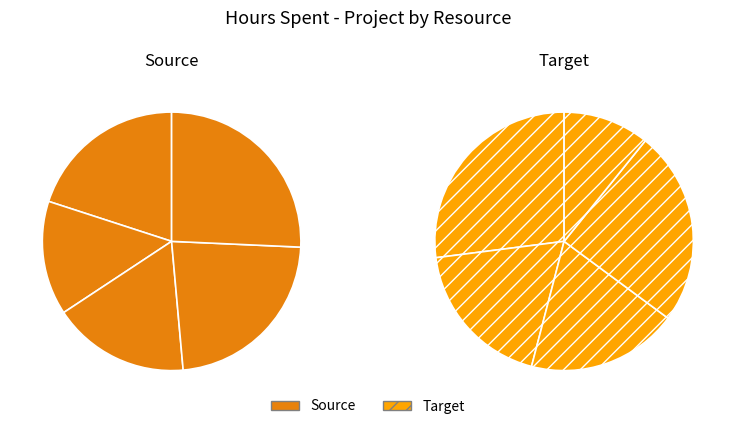

Is the sum of Prithvi and Gokul greater than half?

No